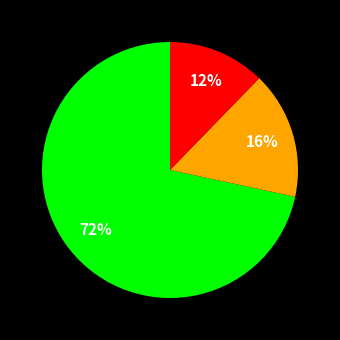

Does any single category account for the majority?

Yes